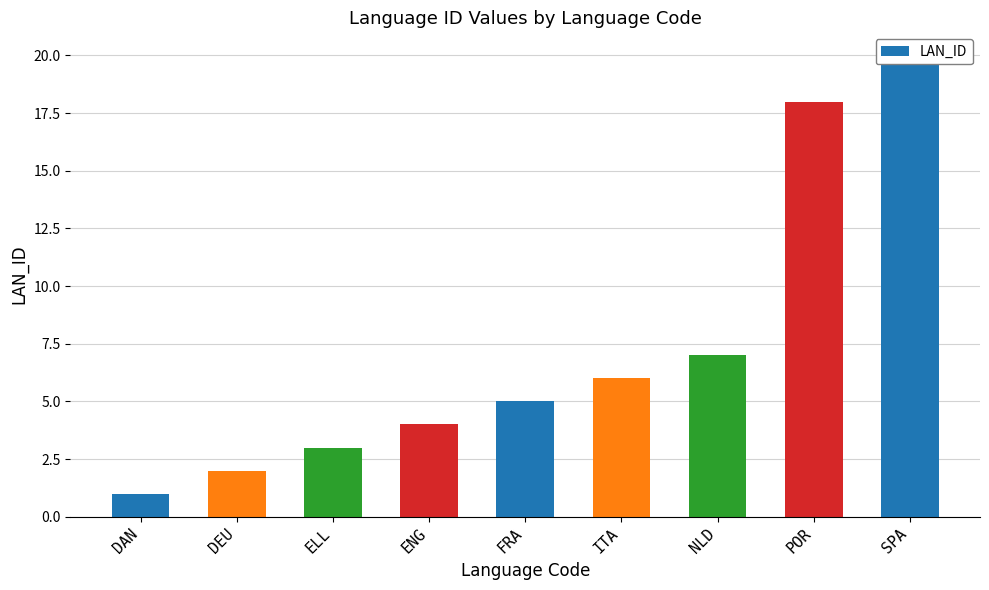

At which label is the value closest to 10?

NLD